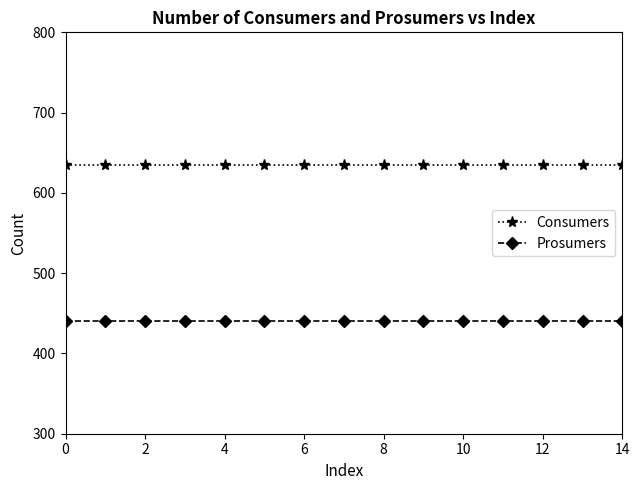

Which series has the largest total across all categories?

Consumers